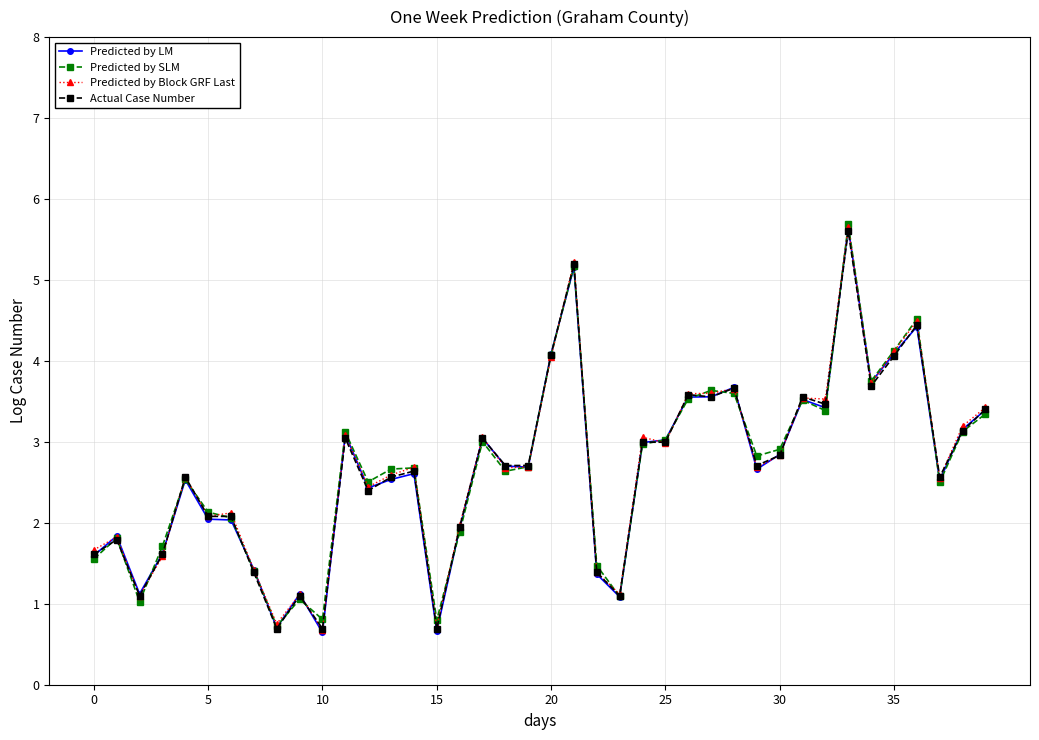

How many distinct data groups are displayed?

4